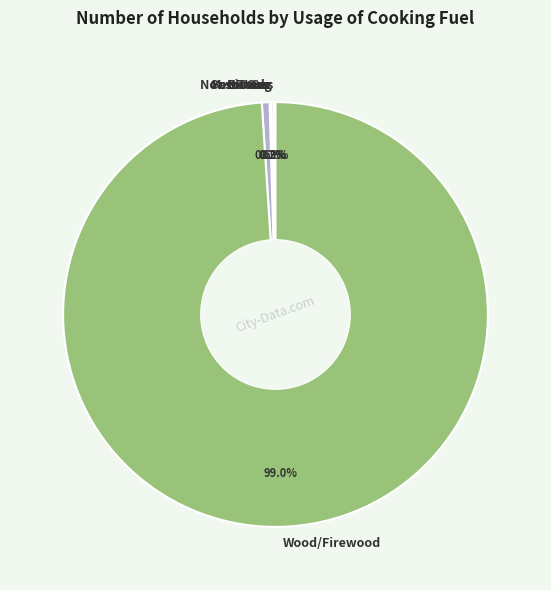

Does Wood/Firewood represent more than half of the total?

Yes